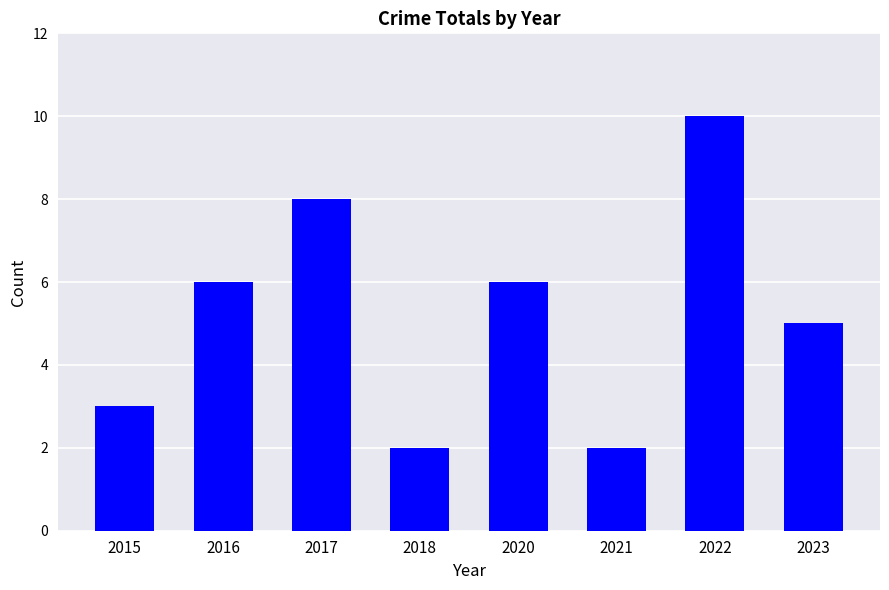

Reading right to left, transcribe all the data shown in this chart.

5	10	2	6	2	8	6	3